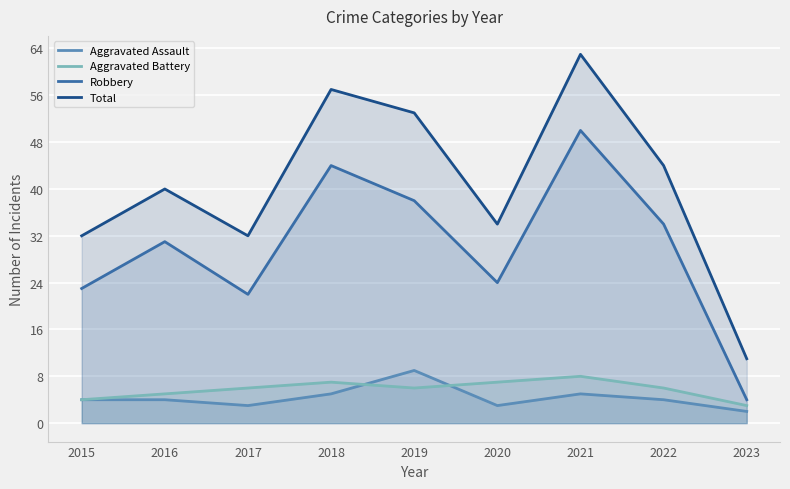

True or false: Aggravated Battery and Robbery cross at least once.

False